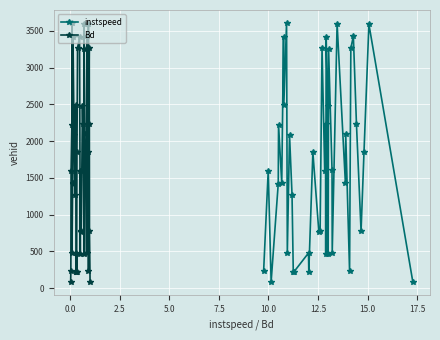

How many interior local valleys does the instspeed series have?

14